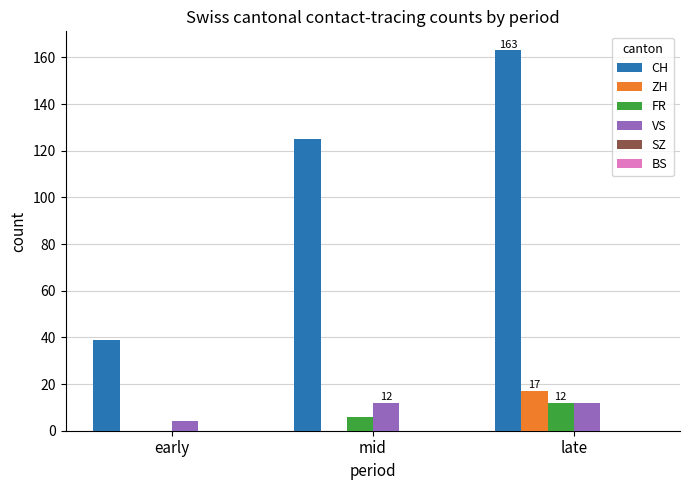

Count the number of data series in this chart.

4